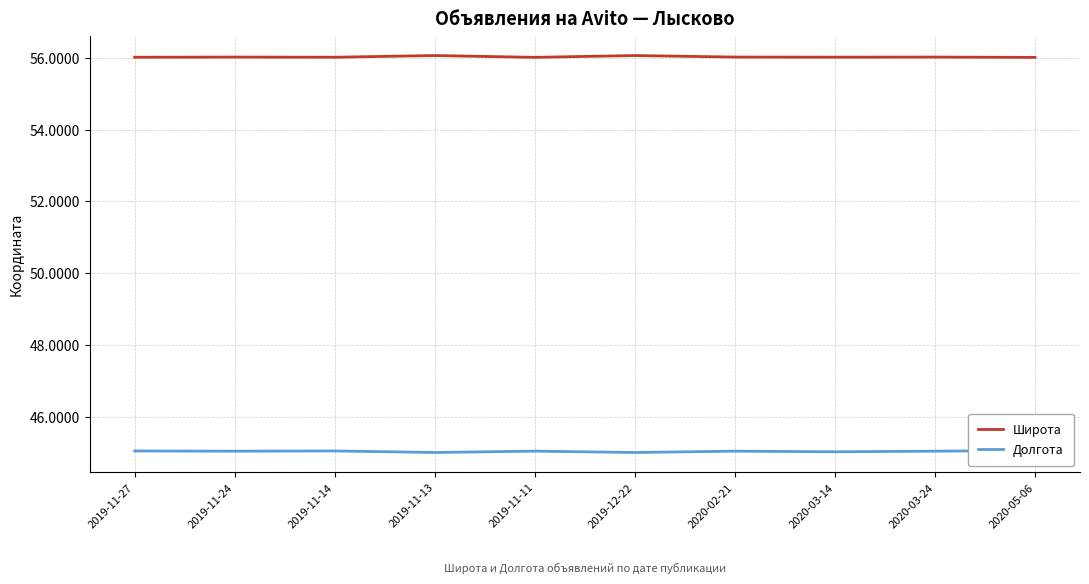

True or false: Долгота and Широта cross at least once.

False